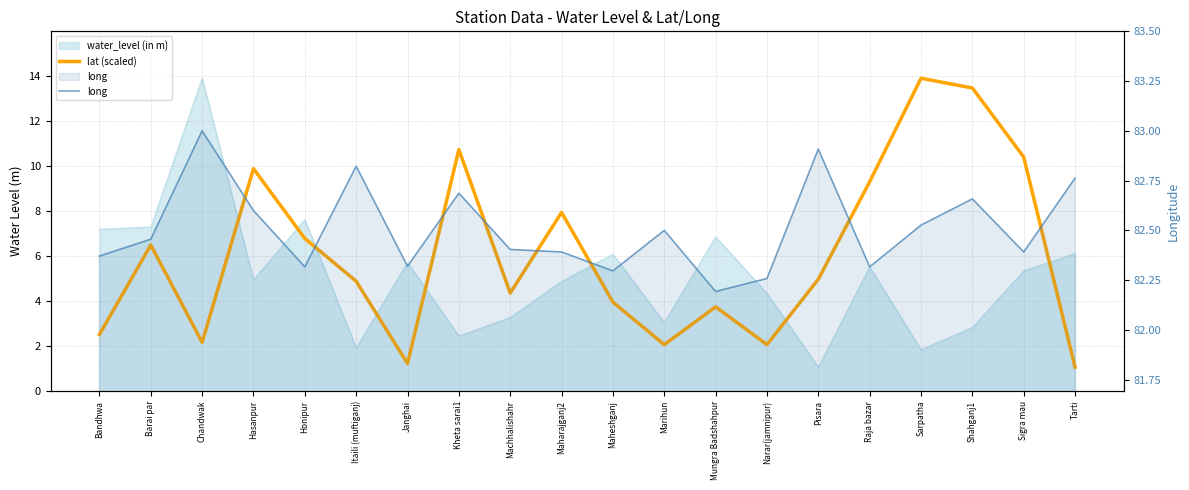

Which category has the highest value in the long series?

Chandwak